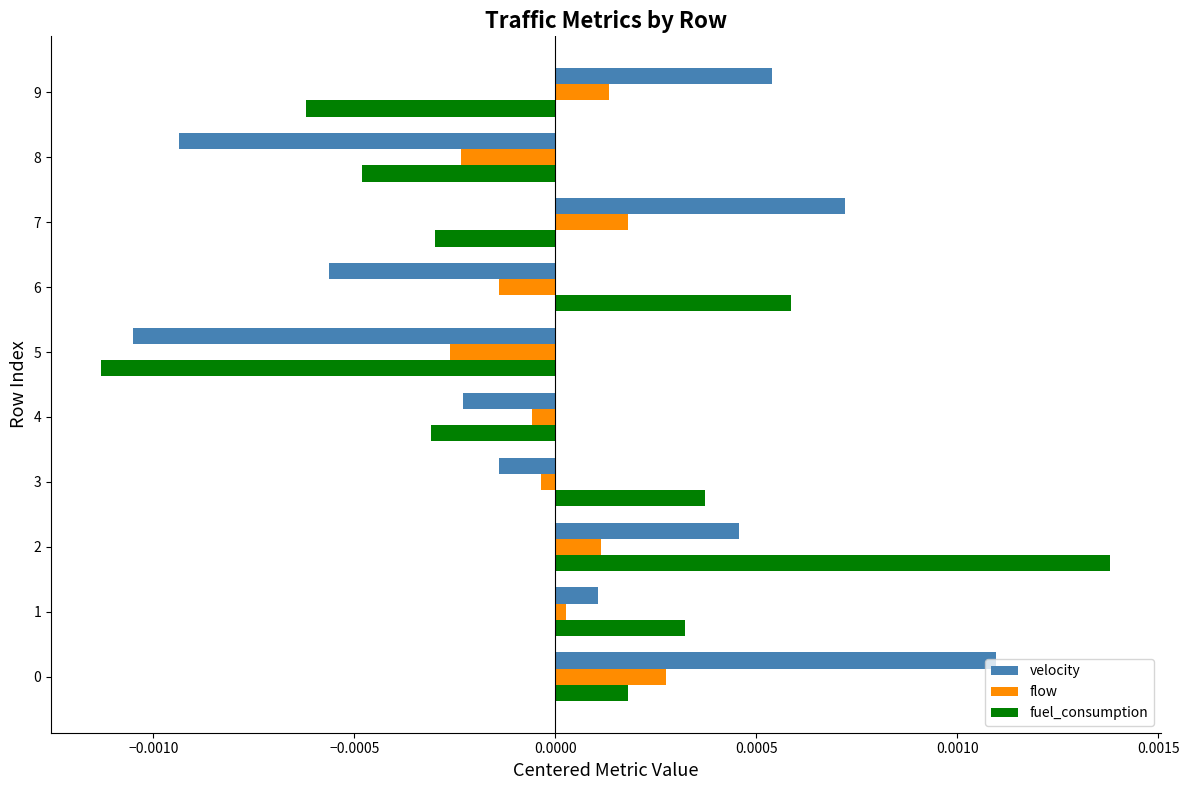

At which label does fuel_consumption reach its minimum?

5